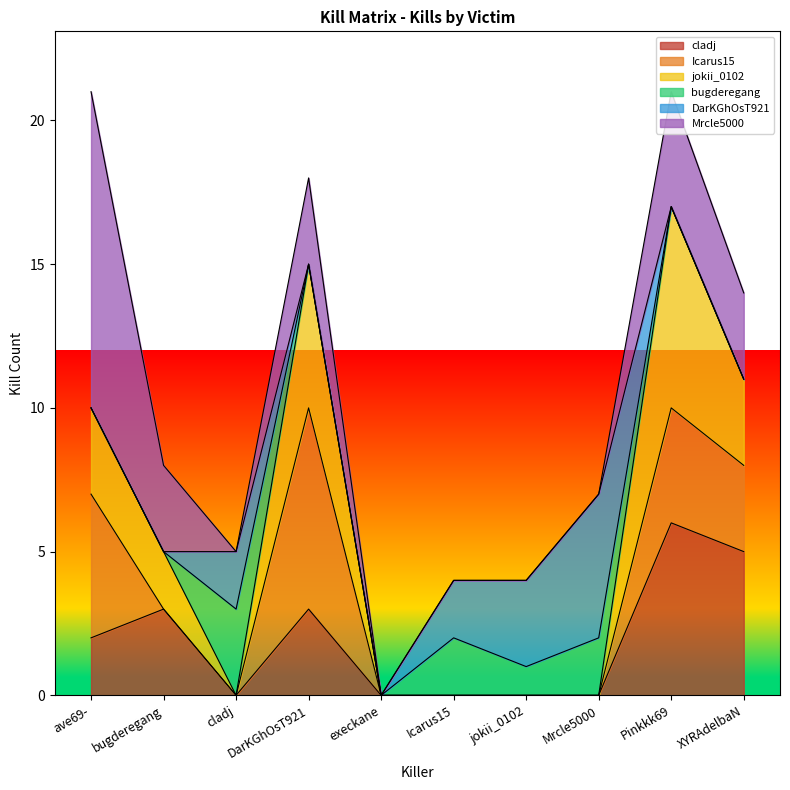

The value of DarKGhOsT921 at cladj is 0. True or false?

False